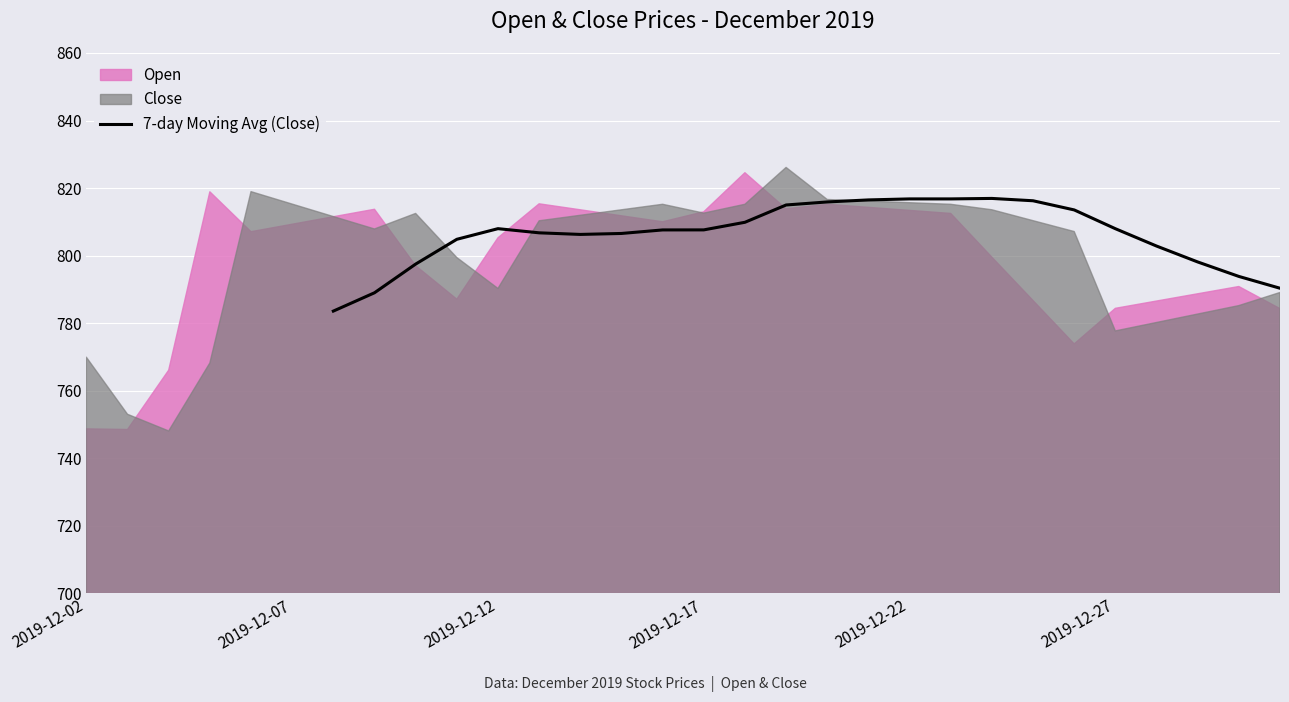

What is the minimum value for 7-day Moving Avg (Close)?

783.6